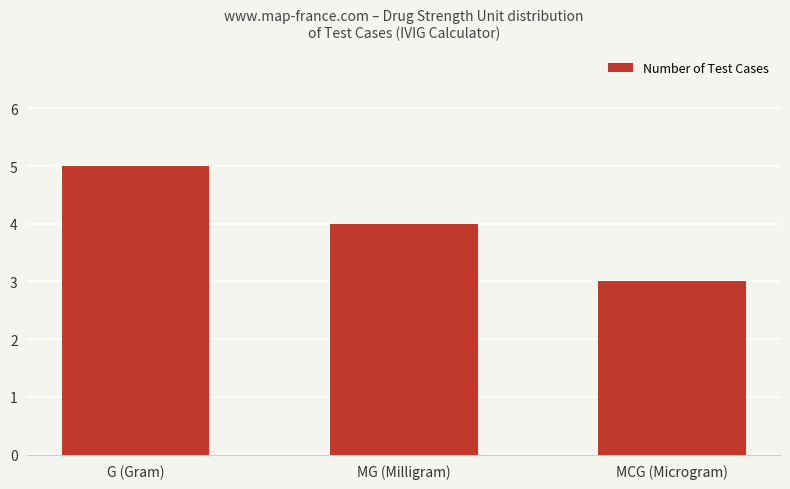

What value does the data have at G (Gram)?

5